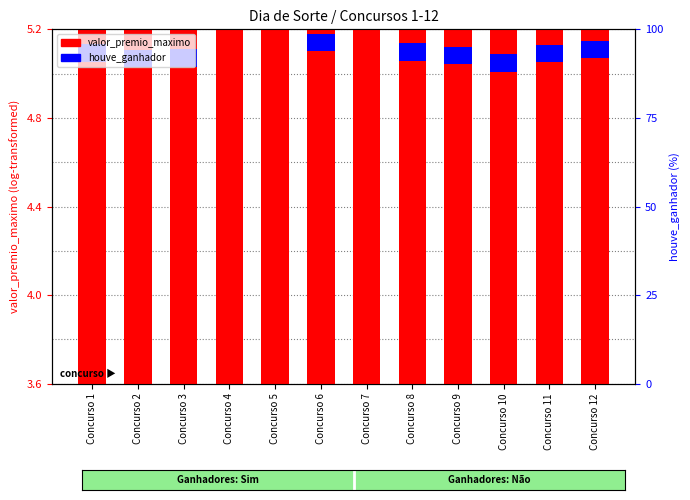

Count the number of data series in this chart.

2